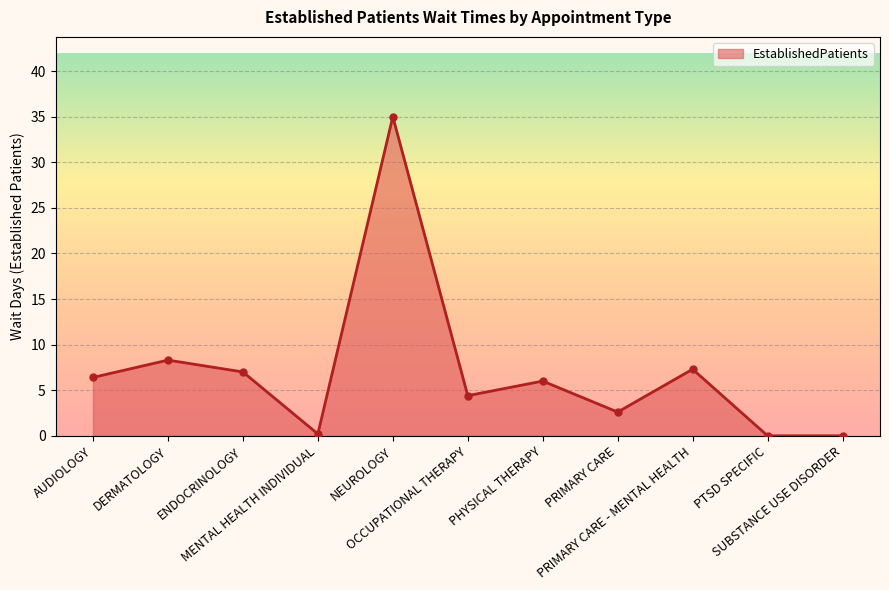

Where is the first local maximum?

DERMATOLOGY